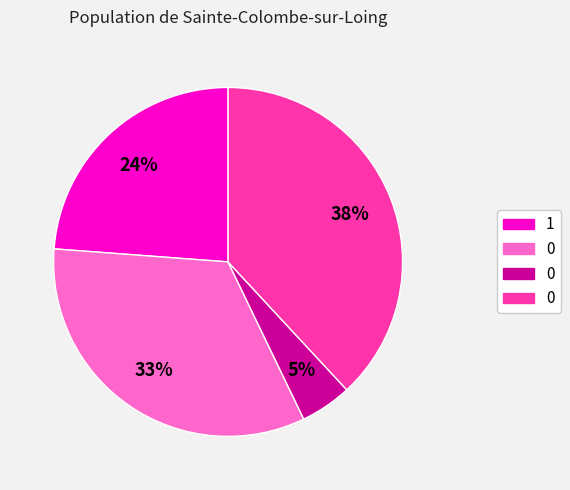

Is there any slice that represents more than half of the pie?

No